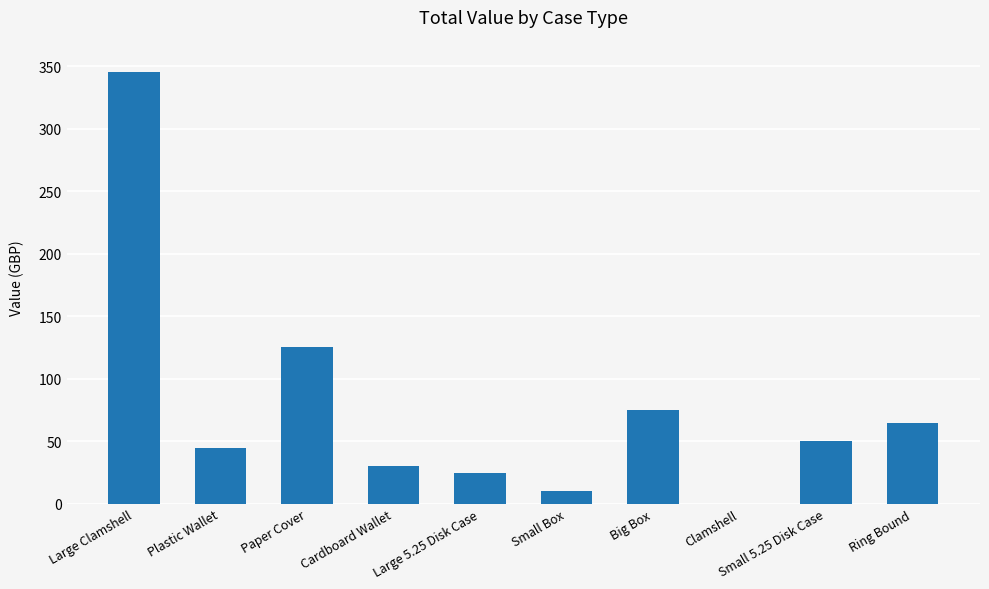

What is the sum of all values?

770